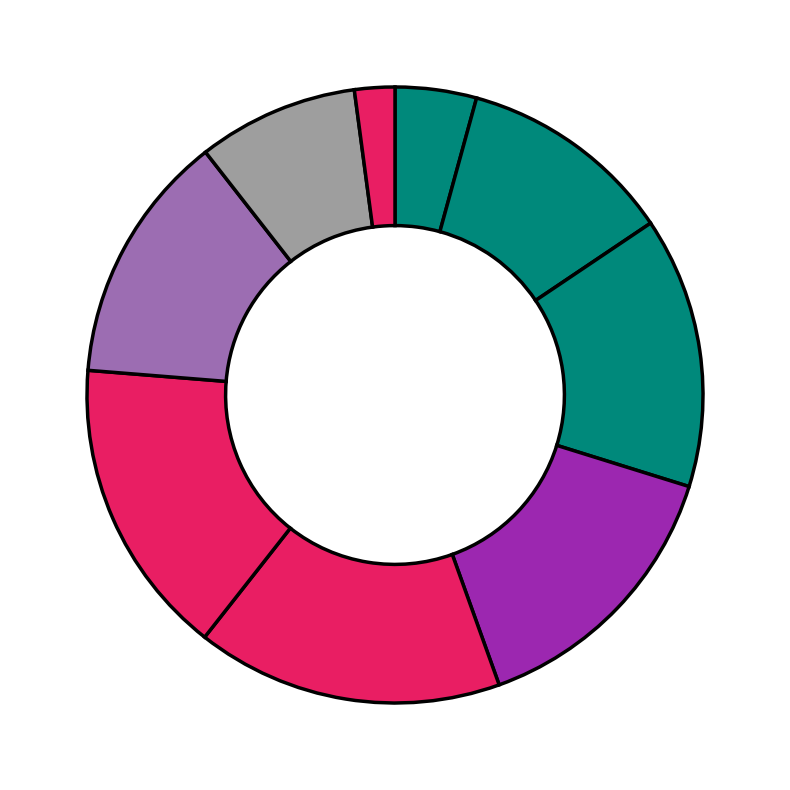

Count the number of slices in the pie.

9